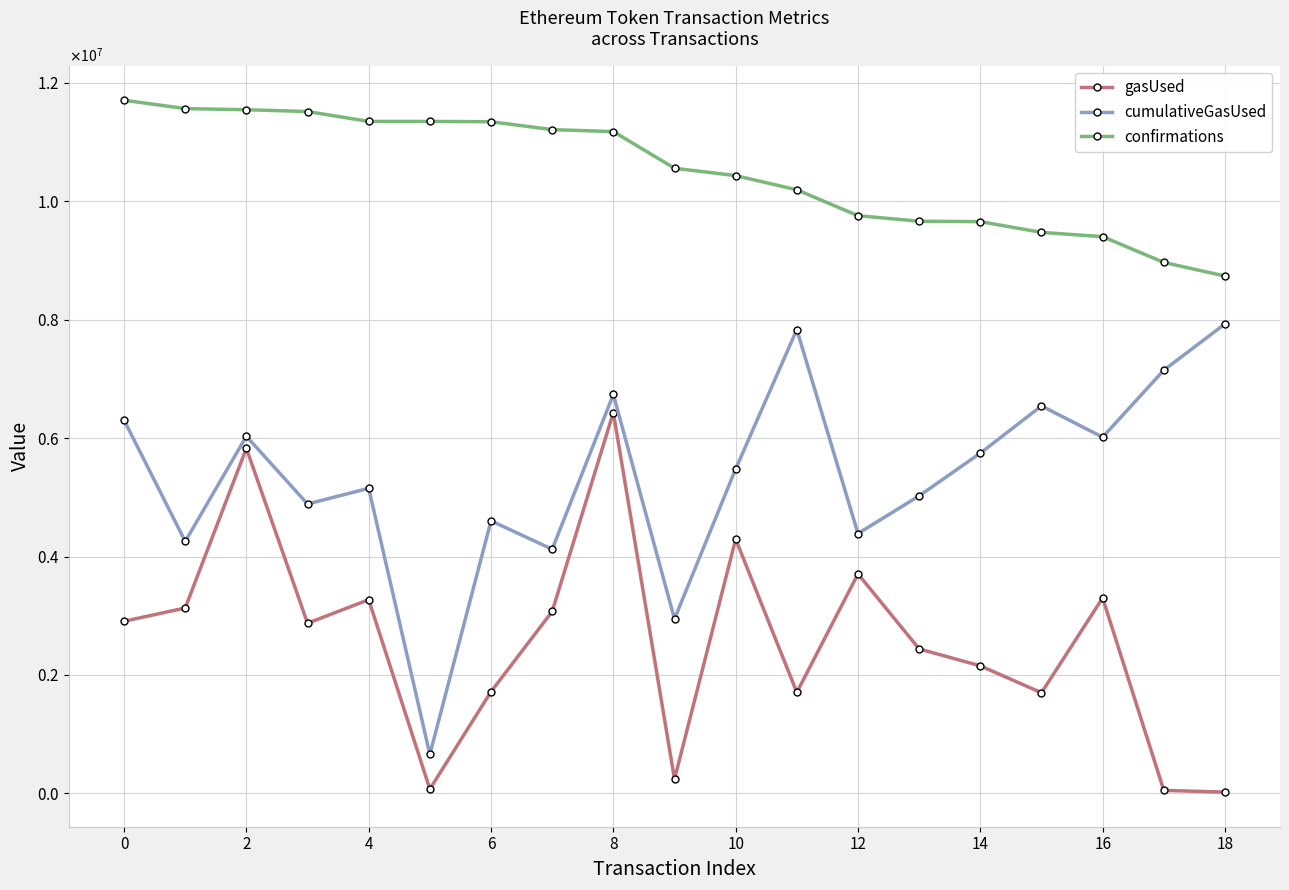

What is the maximum value shown in the chart?

11703613